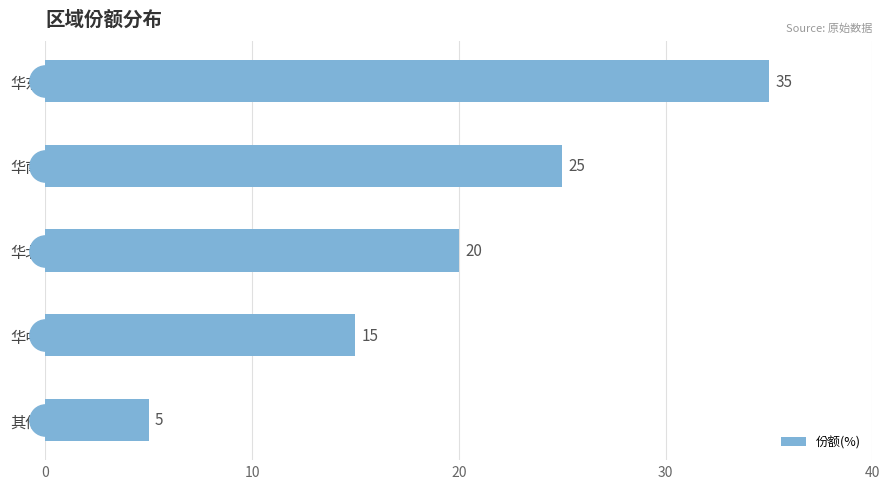

List the labels in order of value, largest first.

华东, 华南, 华北, 华中, 其他